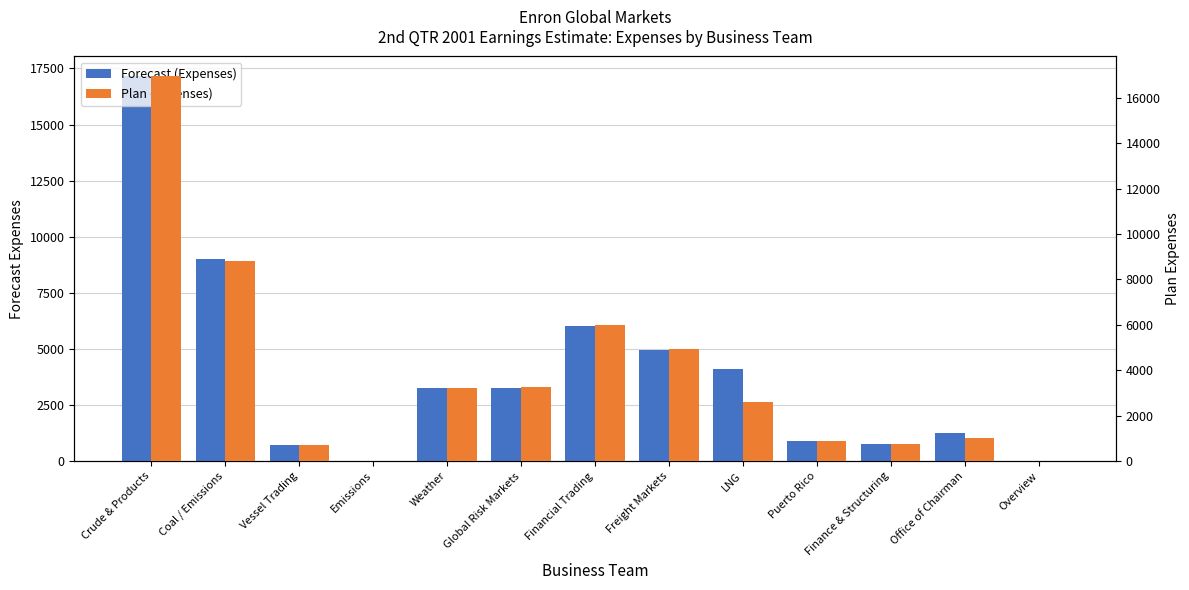

Between Finance & Structuring and Crude & Products, which is larger?

Crude & Products